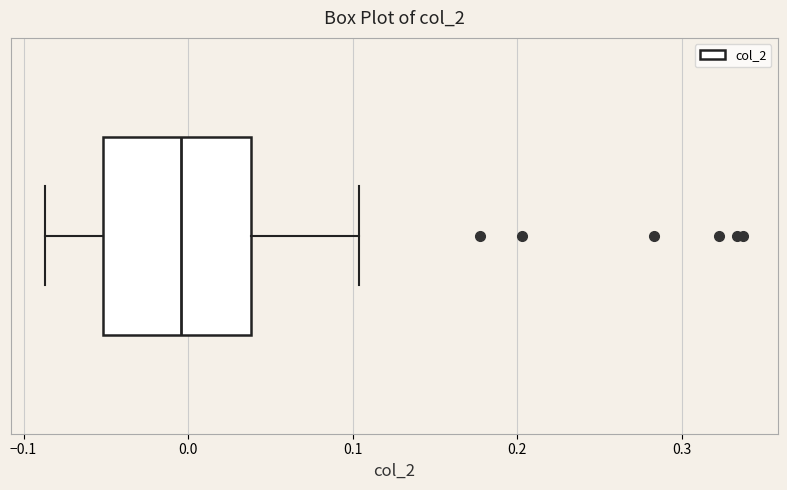

Transcribe this box plot: give where the median line is, the range the box spans, and where the two whiskers end, as read against the x-axis. The values are not printed on the chart, so give them approximately, as read against the axis.

median 0.00, box -0.05 to 0.04, whiskers -0.09 to 0.10